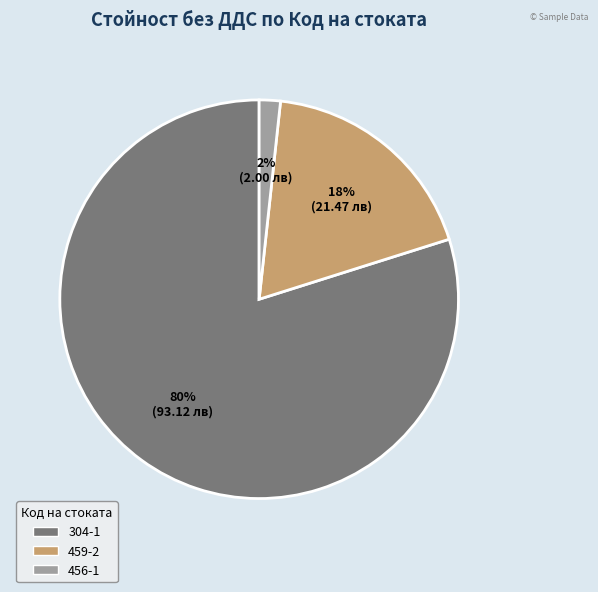

To the nearest percent, what is the average slice percentage?

33%